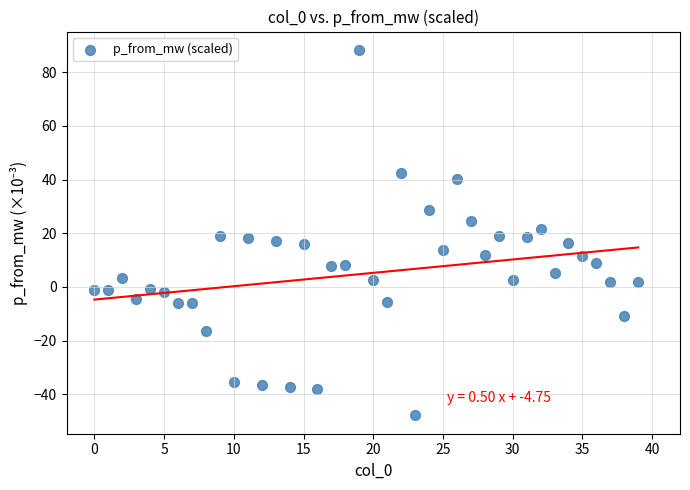

What is the range of Y values (max minus min)?

136.2